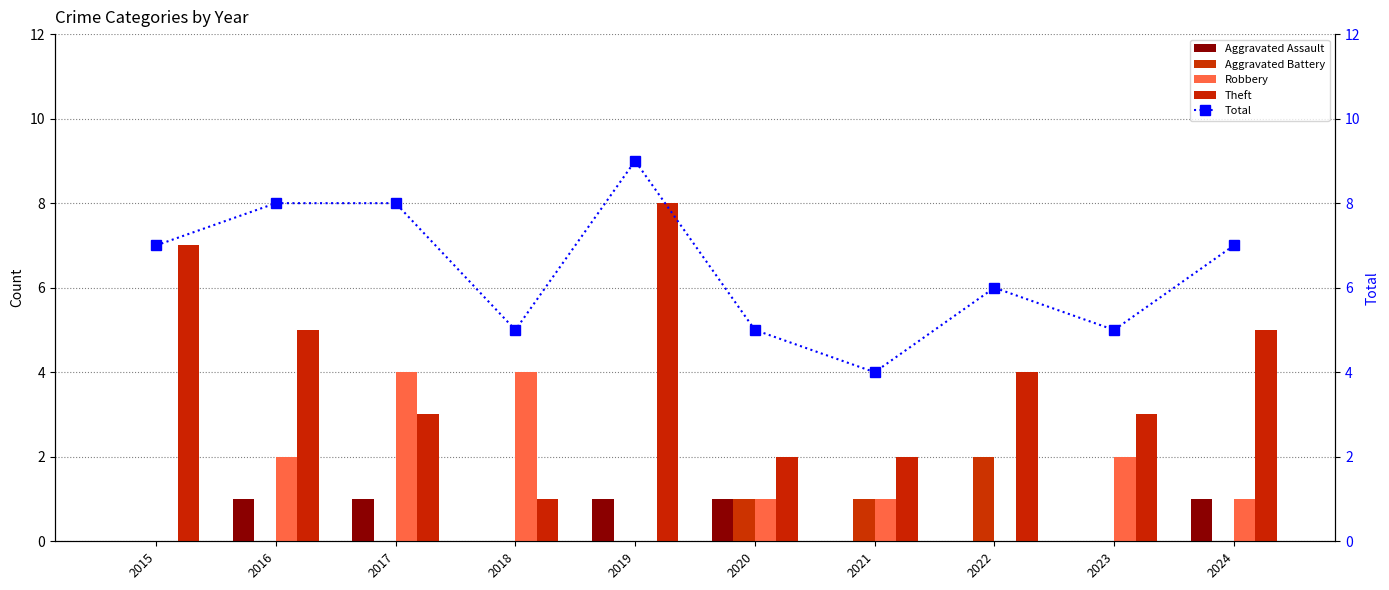

Reading right to left, extract all data points from this chart.

Aggravated Assault: 2024=1	2023=0	2022=0	2021=0	2020=1	2019=1	2018=0	2017=1	2016=1	2015=0
Aggravated Battery: 2024=0	2023=0	2022=2	2021=1	2020=1	2019=0	2018=0	2017=0	2016=0	2015=0
Robbery: 2024=1	2023=2	2022=0	2021=1	2020=1	2019=0	2018=4	2017=4	2016=2	2015=0
Theft: 2024=5	2023=3	2022=4	2021=2	2020=2	2019=8	2018=1	2017=3	2016=5	2015=7
Total: 2024=7	2023=5	2022=6	2021=4	2020=5	2019=9	2018=5	2017=8	2016=8	2015=7